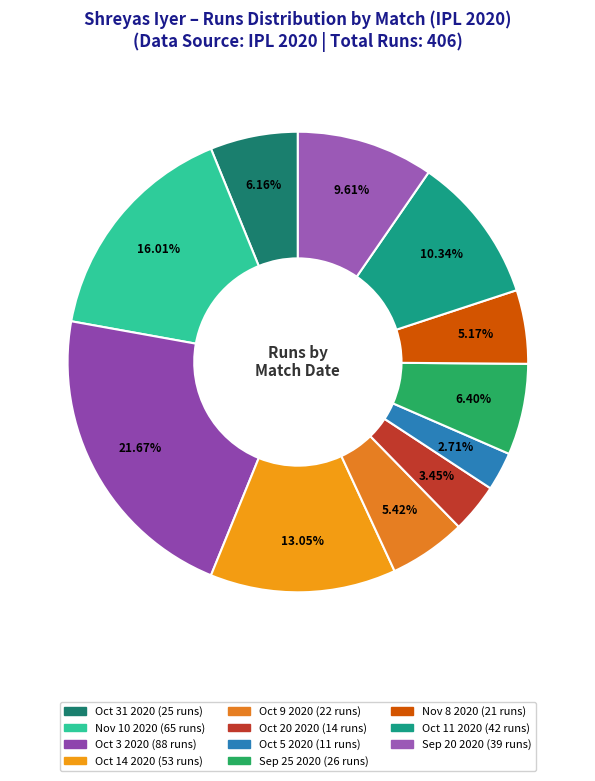

To the nearest percent, what portion does Nov 10 2020 represent?

16%